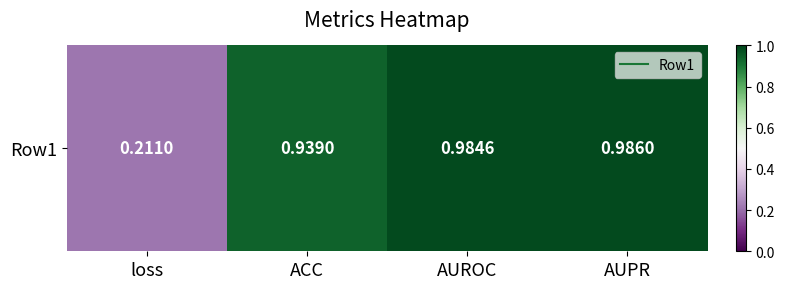

What is the greatest value displayed?

1.0